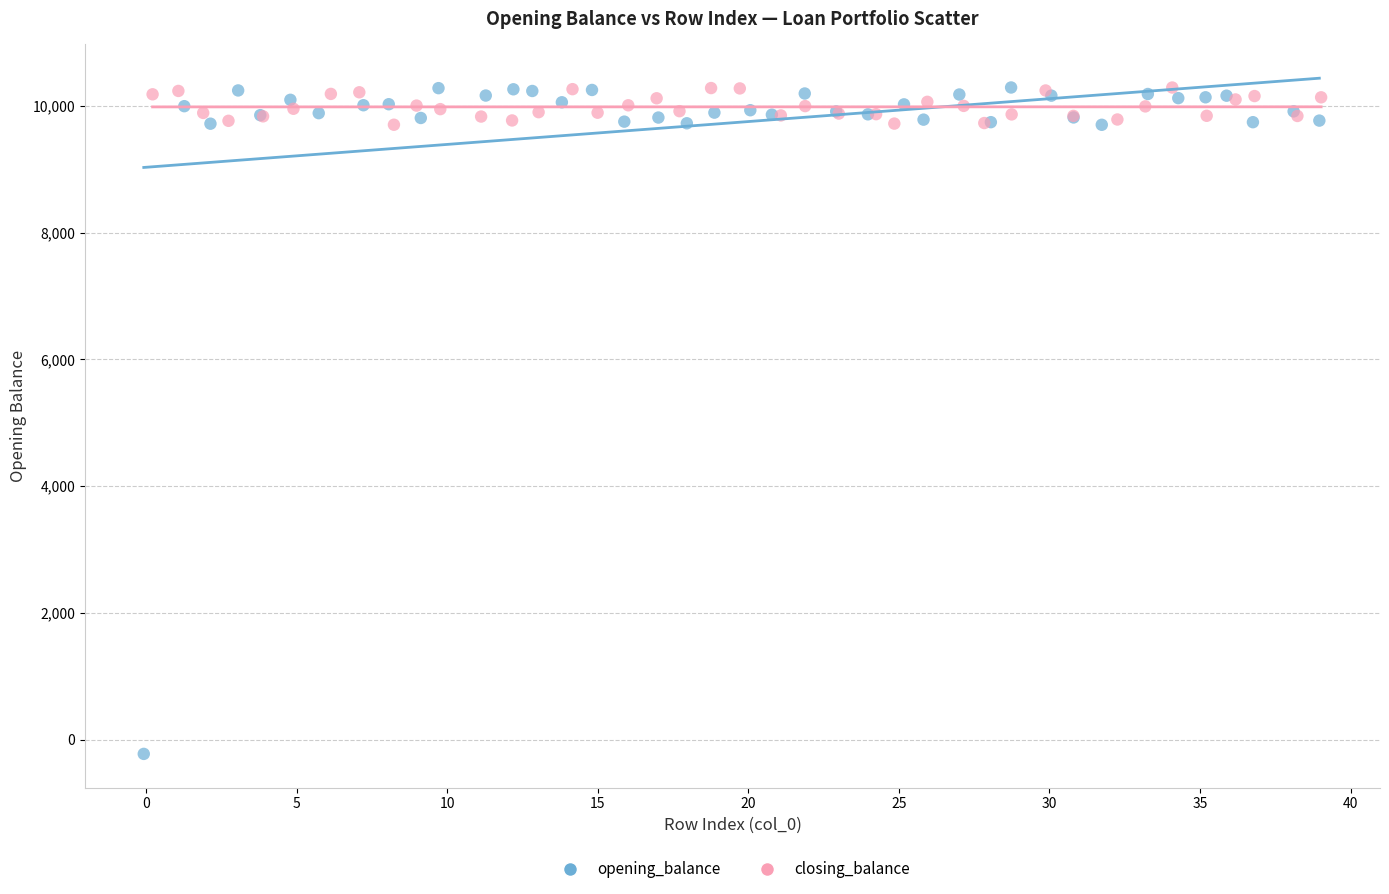

What are all the series names shown in the legend?

opening_balance, closing_balance